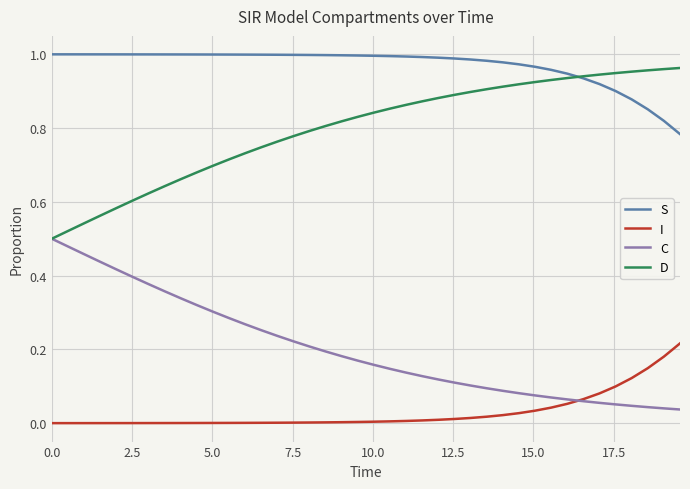

What are all the series names shown in the legend?

S, I, C, D